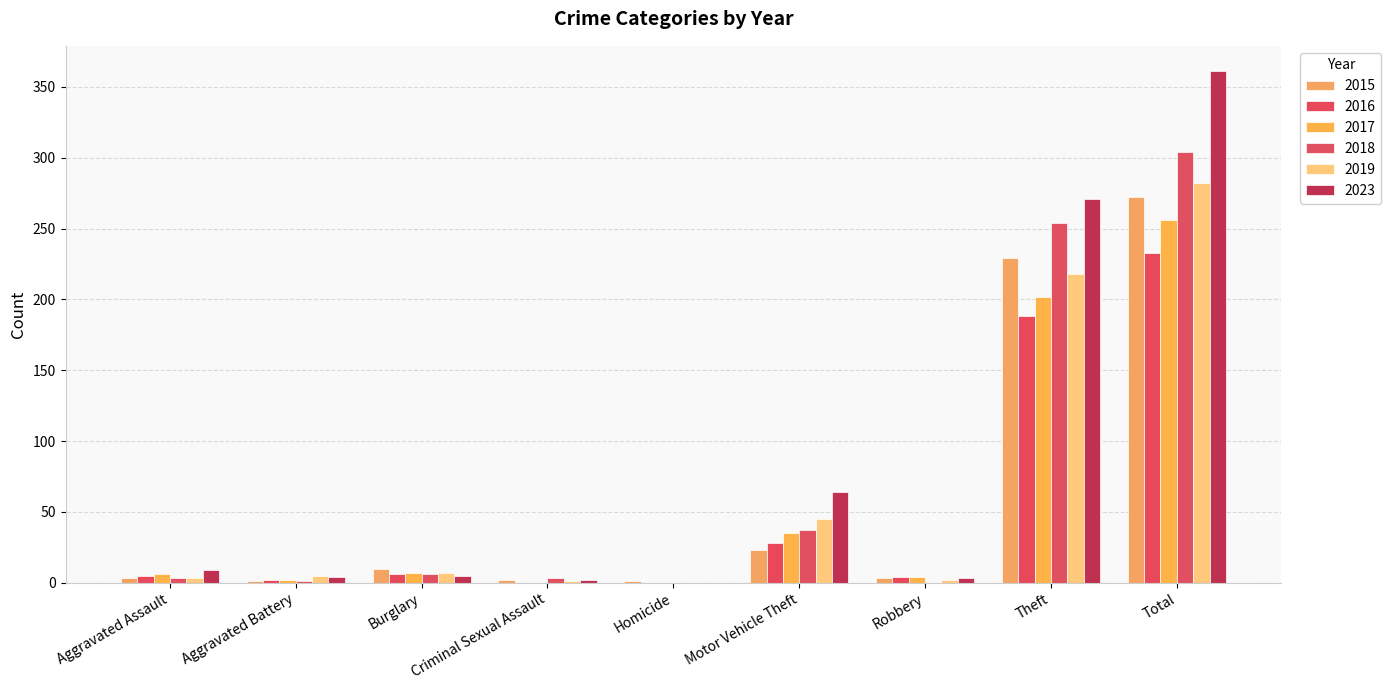

What position from the left is Burglary?

3